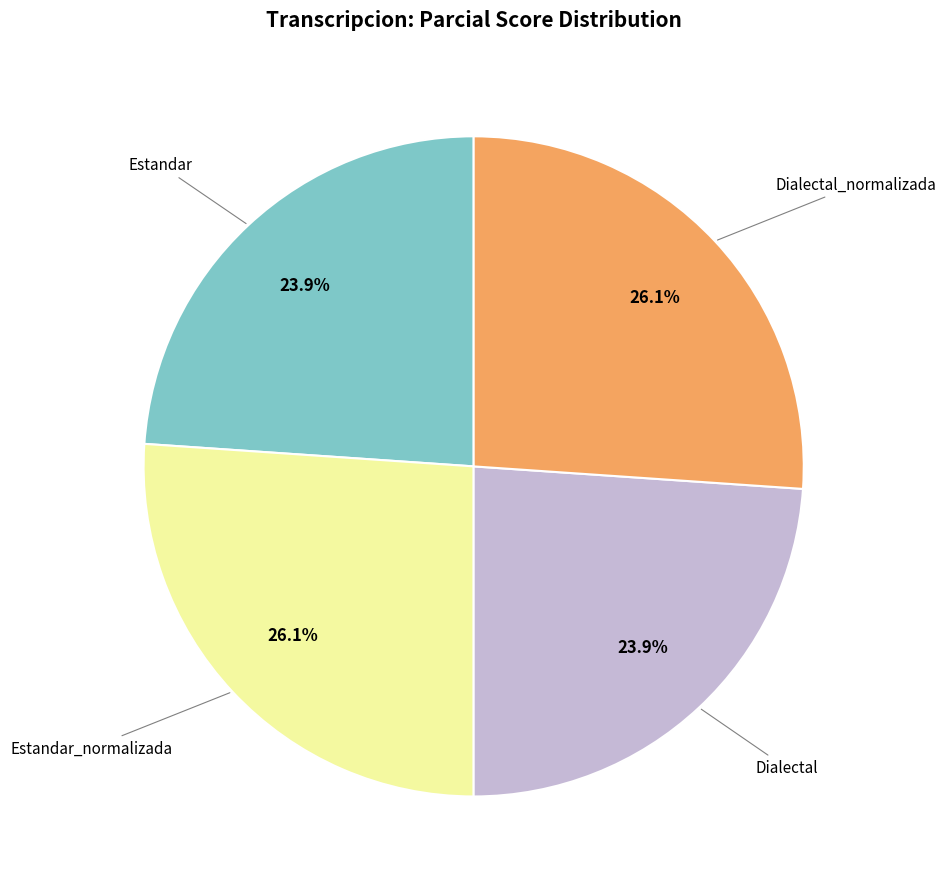

Is there a majority slice in this chart?

No